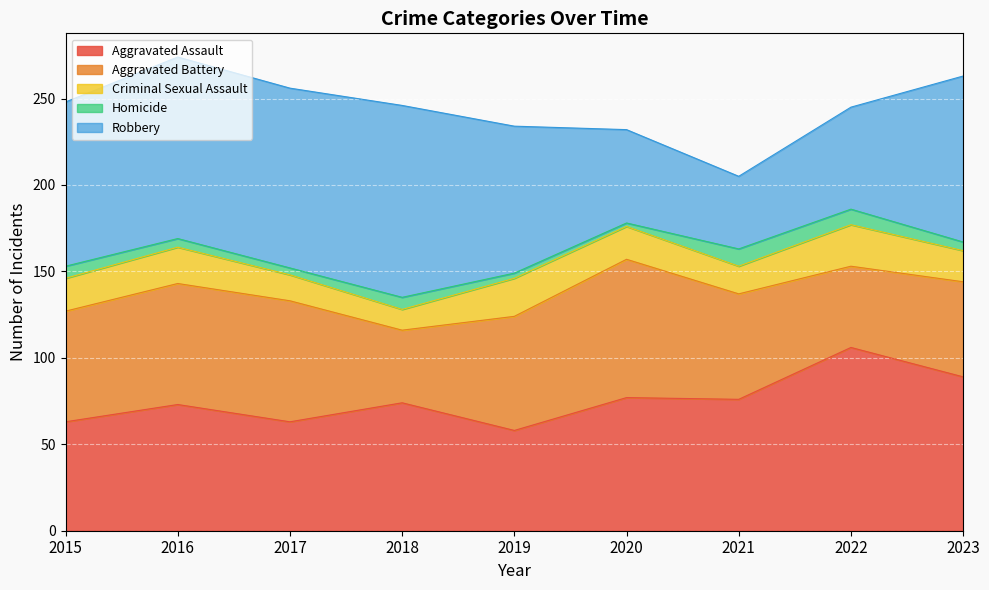

What is the total value across all series at 2021?

205